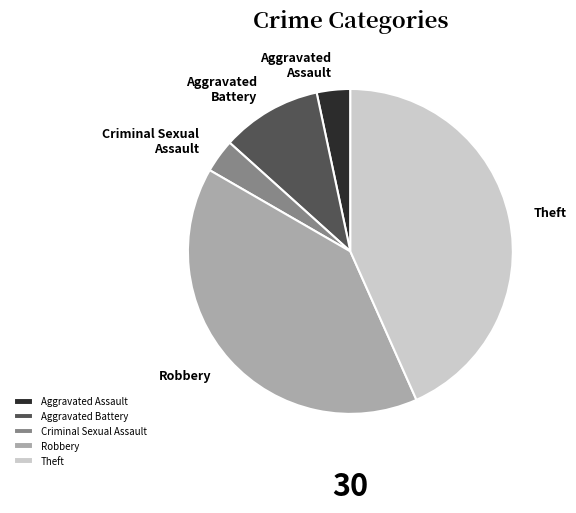

What is the ratio of the value at Theft to the value at Aggravated Battery?

4.3